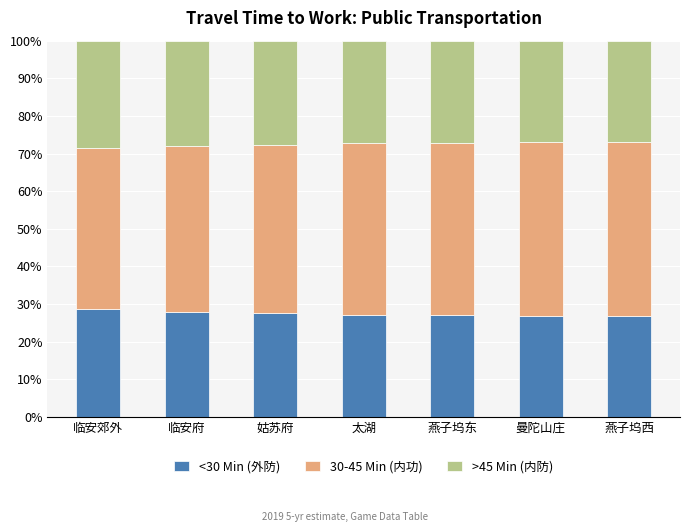

The value of <30 Min (外防) at 曼陀山庄 is 26.9. True or false?

True